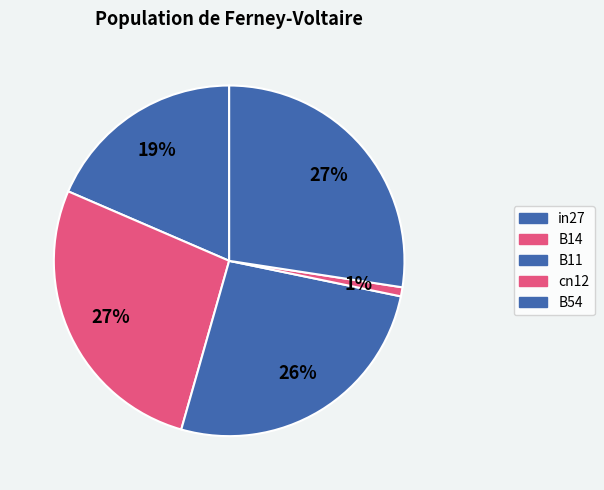

Which has a higher value, B54 or cn12?

B54